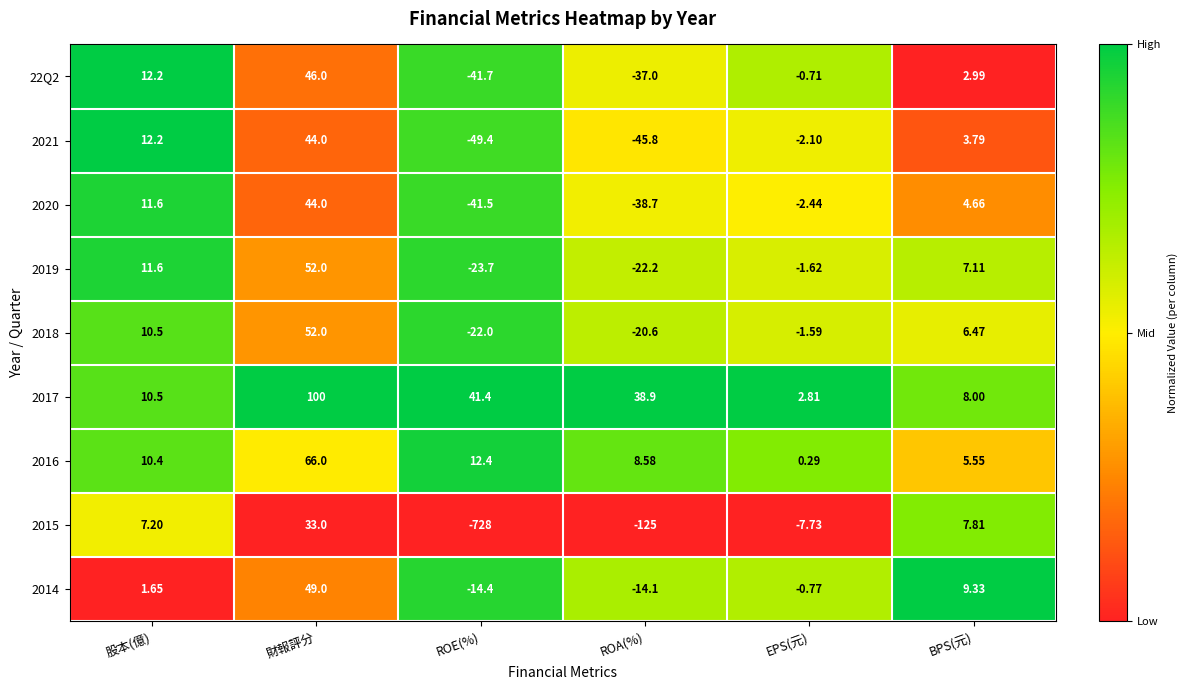

Which series has the largest range (max minus min)?

2015